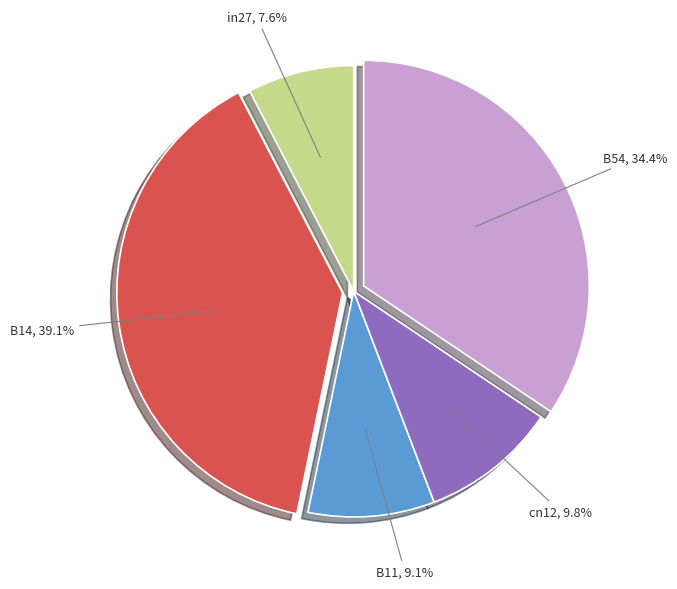

Is there any slice that represents more than half of the pie?

No